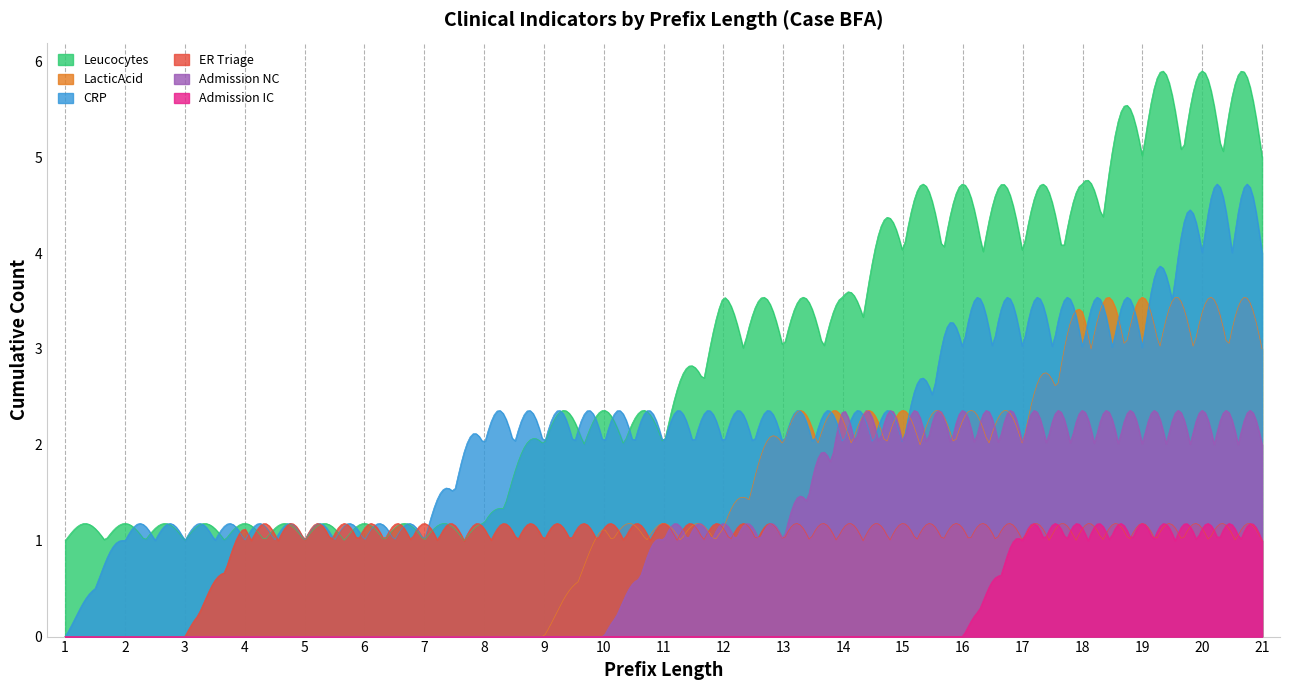

What is the value of the ER Triage point at the 5th from the left?

1